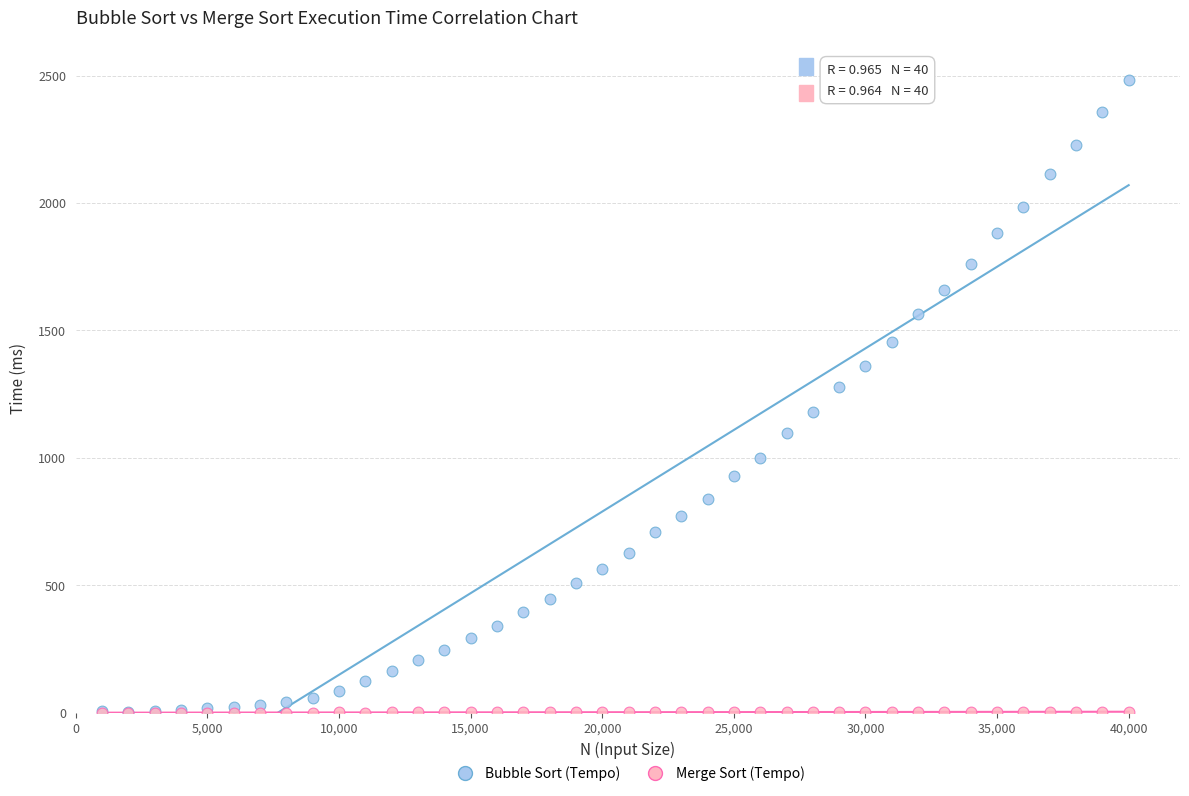

Across all series, what Y value is closest to 1241?

1276